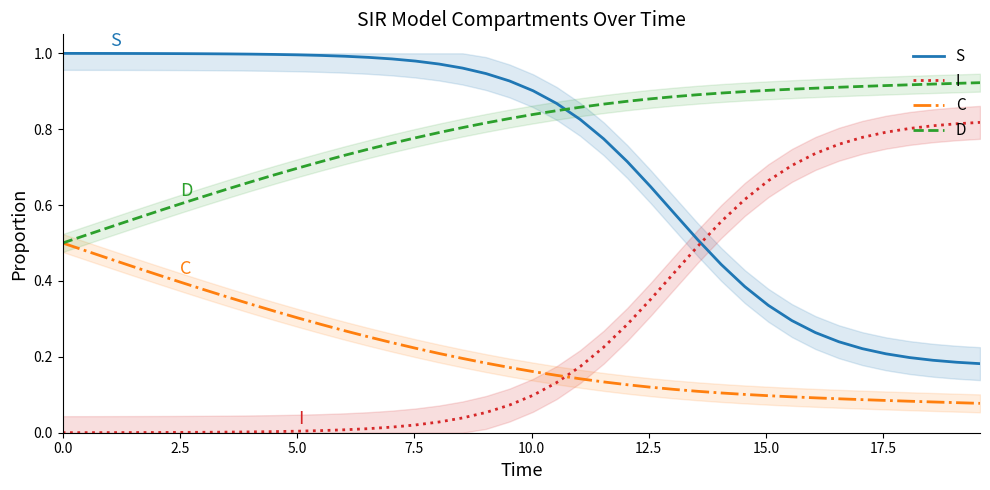

True or false: D and S cross at least once.

True